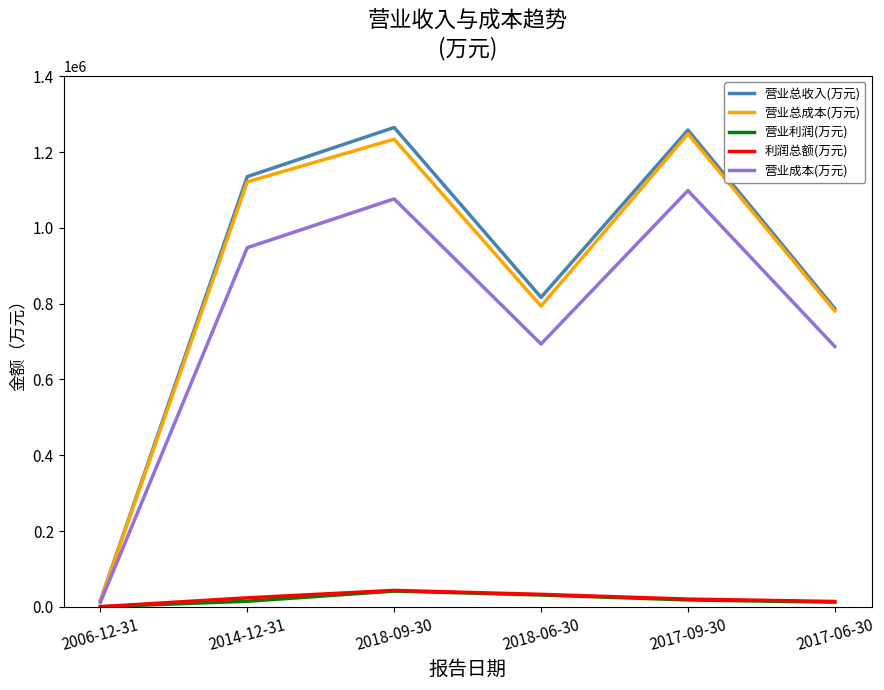

What is the lowest value of the 营业成本(万元) series?

11843